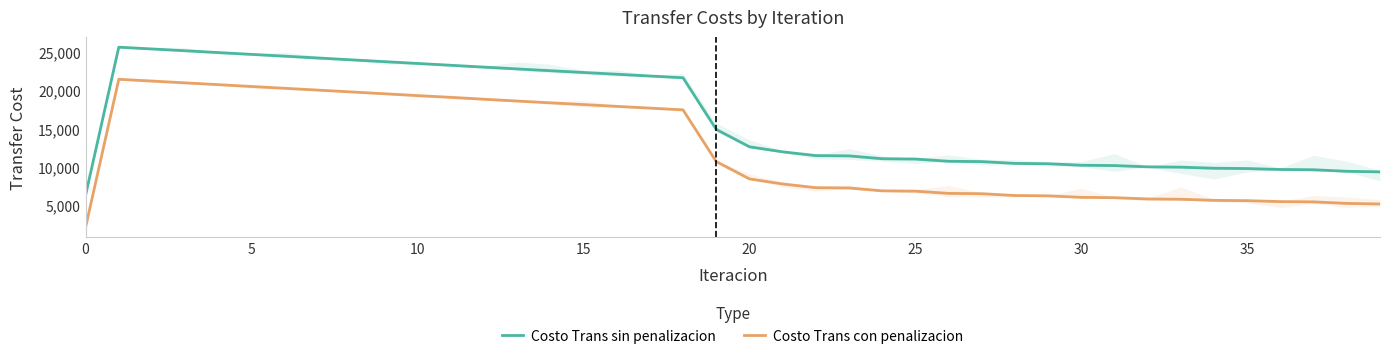

Between 28 and 12, which is larger?

12